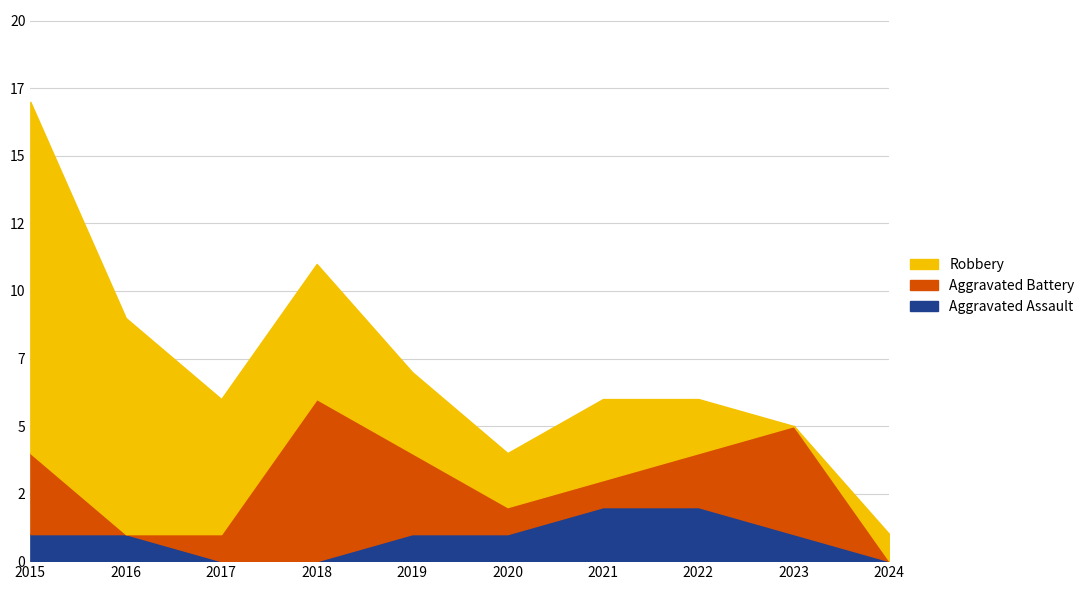

Count the number of categories in the chart.

10